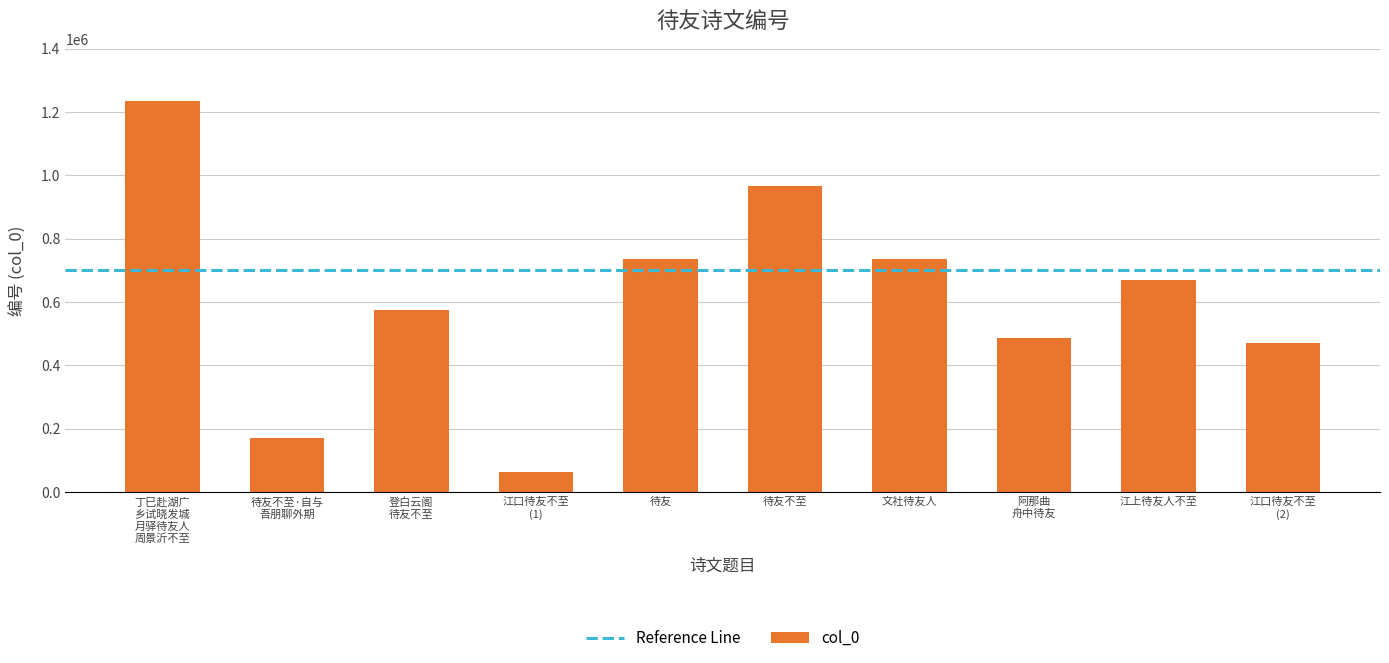

What is the label of the 2nd bar from the right?

江上待友人不至